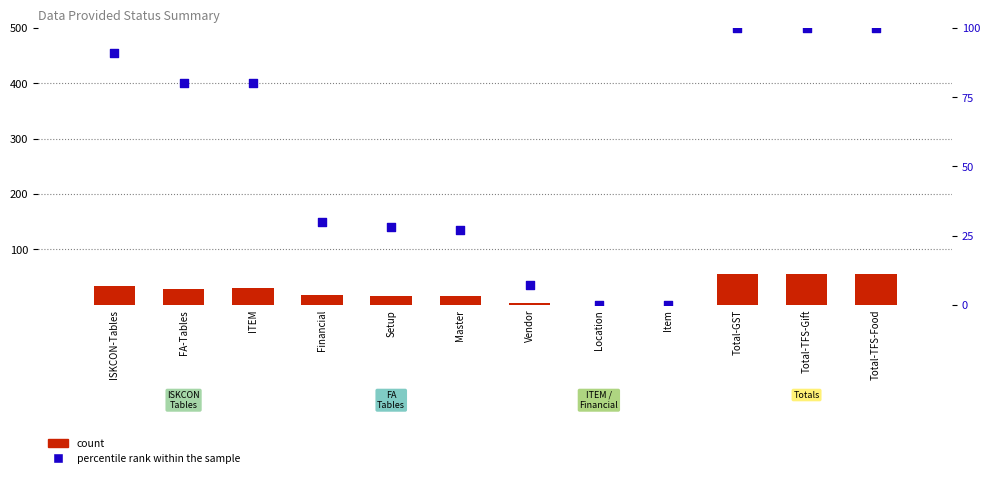

Which series reaches the minimum Y coordinate?

count